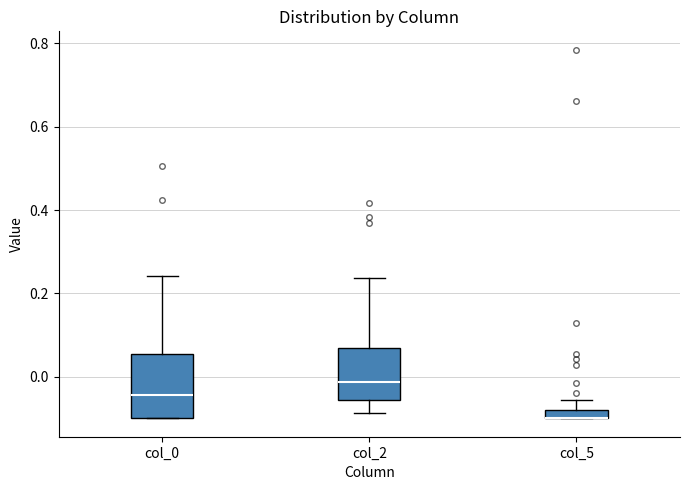

Where is the lower edge of the box for col_2 on the y-axis? The values are not printed on the chart, so give them approximately, as read against the axis.

-0.06